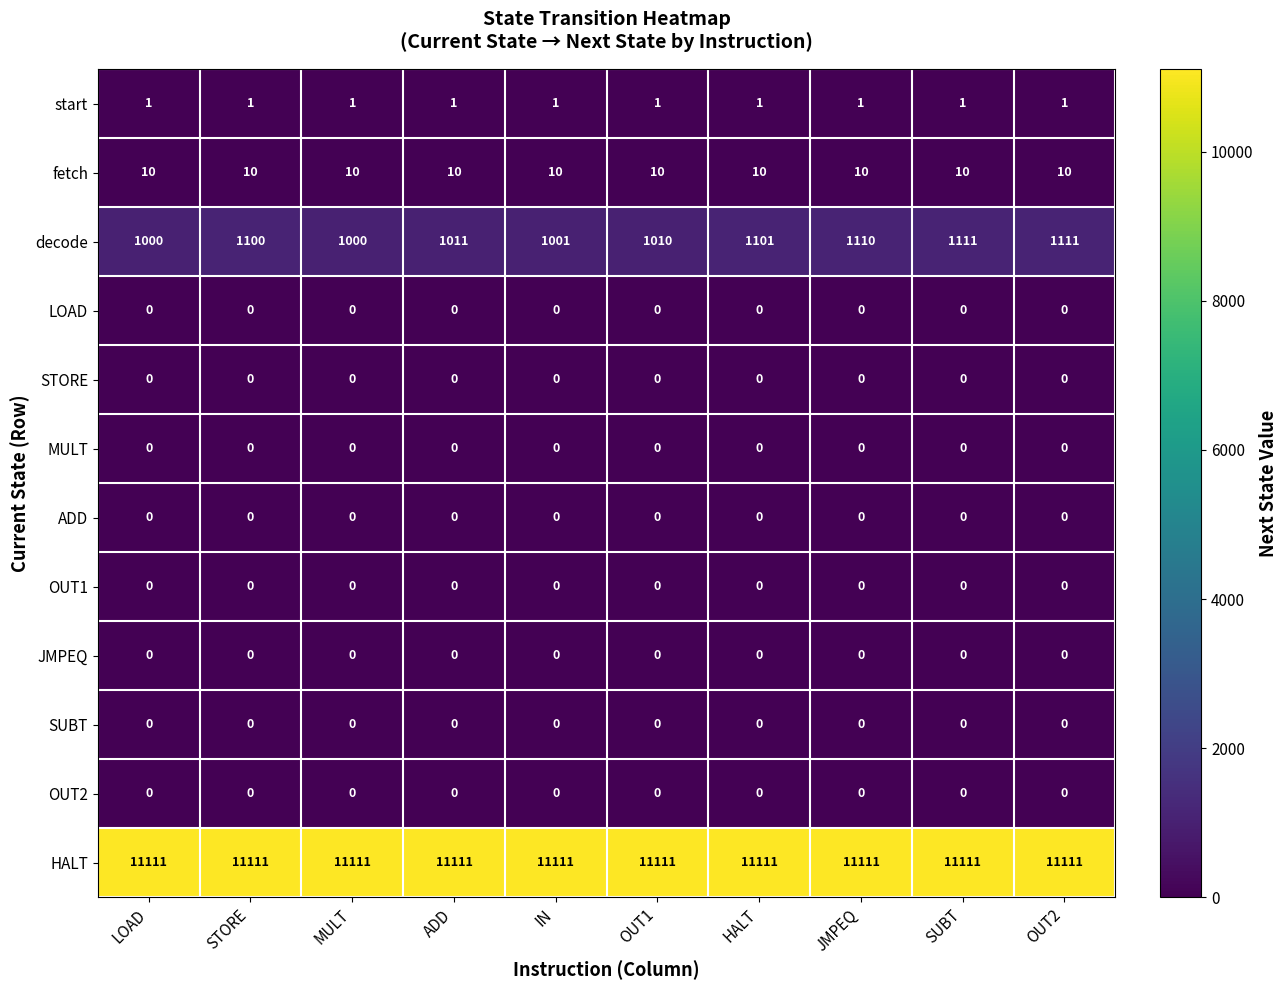

Which series changed the most between MULT and ADD?

decode